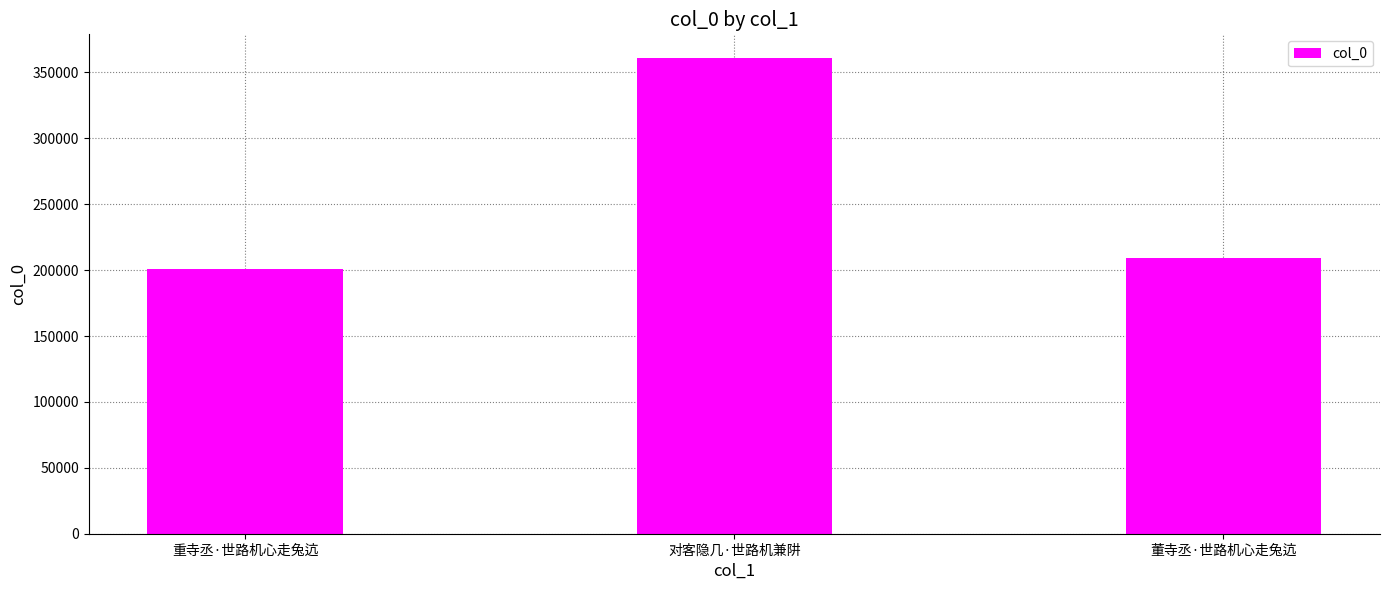

List the labels in order of value, smallest first.

重寺丞·世路机心走兔迒, 董寺丞·世路机心走兔迒, 对客隐几·世路机兼阱